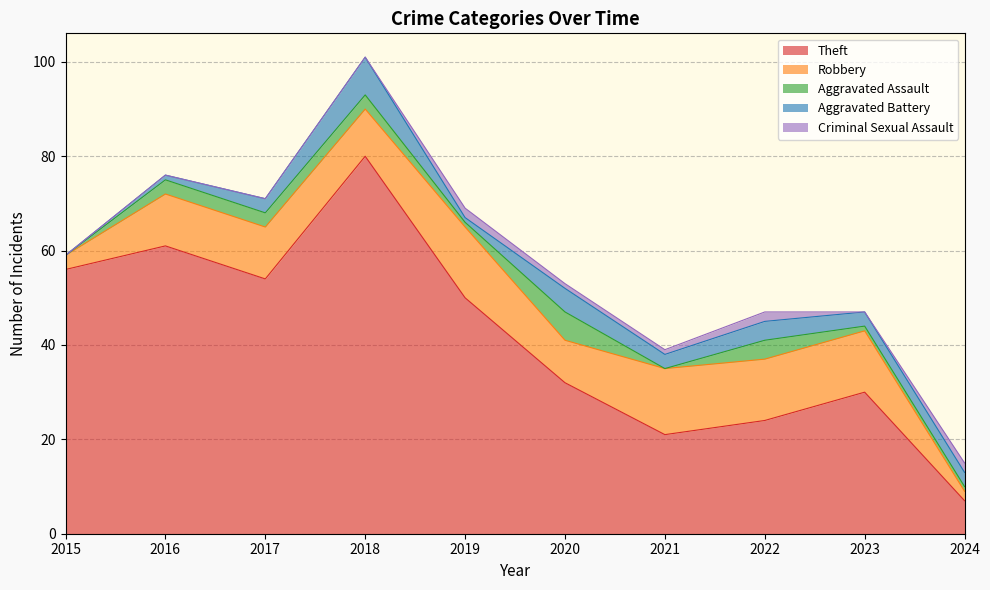

Which category has the highest value in the Robbery series?

2019